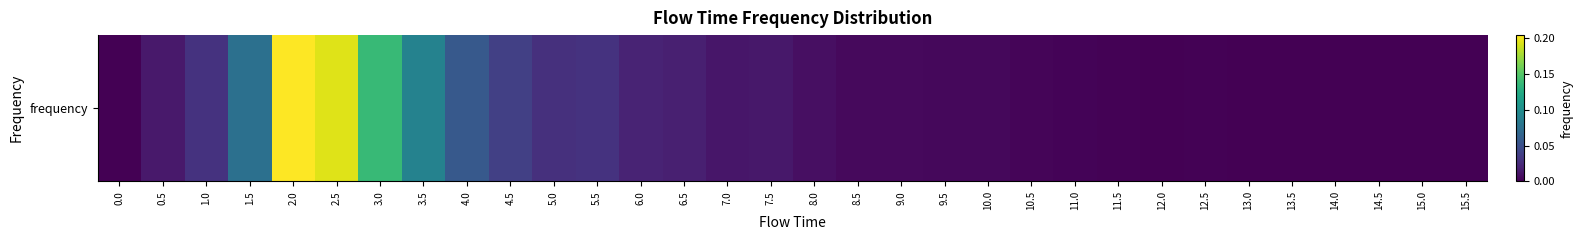

Reading left to right, what are all the values shown in this chart?

0.0	0.0	0.0	0.1	0.2	0.2	0.1	0.1	0.1	0.0	0.0	0.0	0.0	0.0	0.0	0.0	0.0	0.0	0.0	0.0	0.0	0.0	0.0	0.0	0.0	0.0	0.0	0.0	0.0	0.0	0.0	0.0